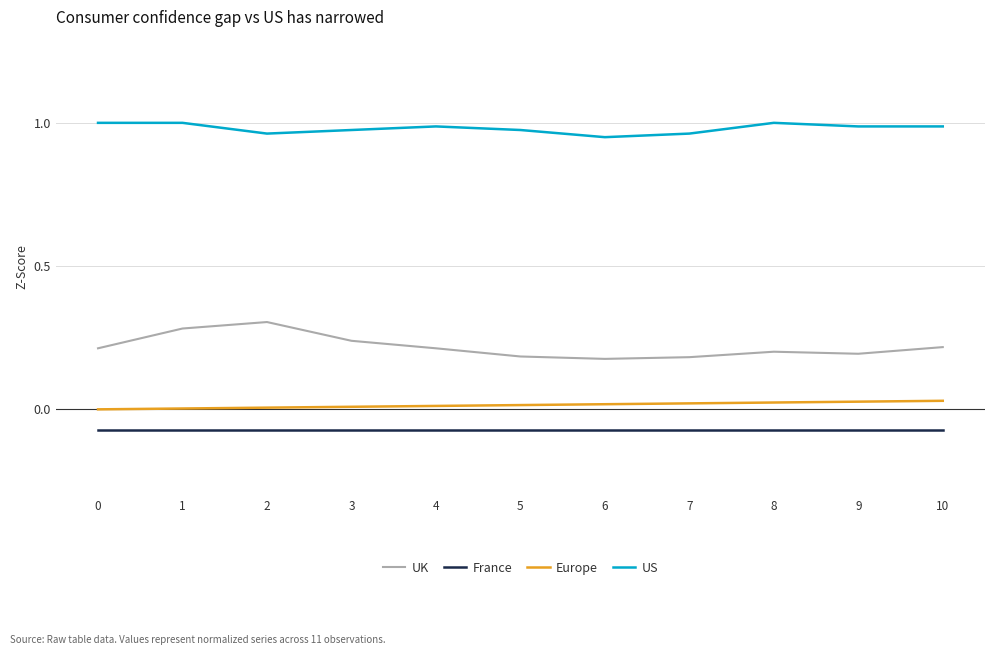

True or false: France and US intersect in this chart.

False